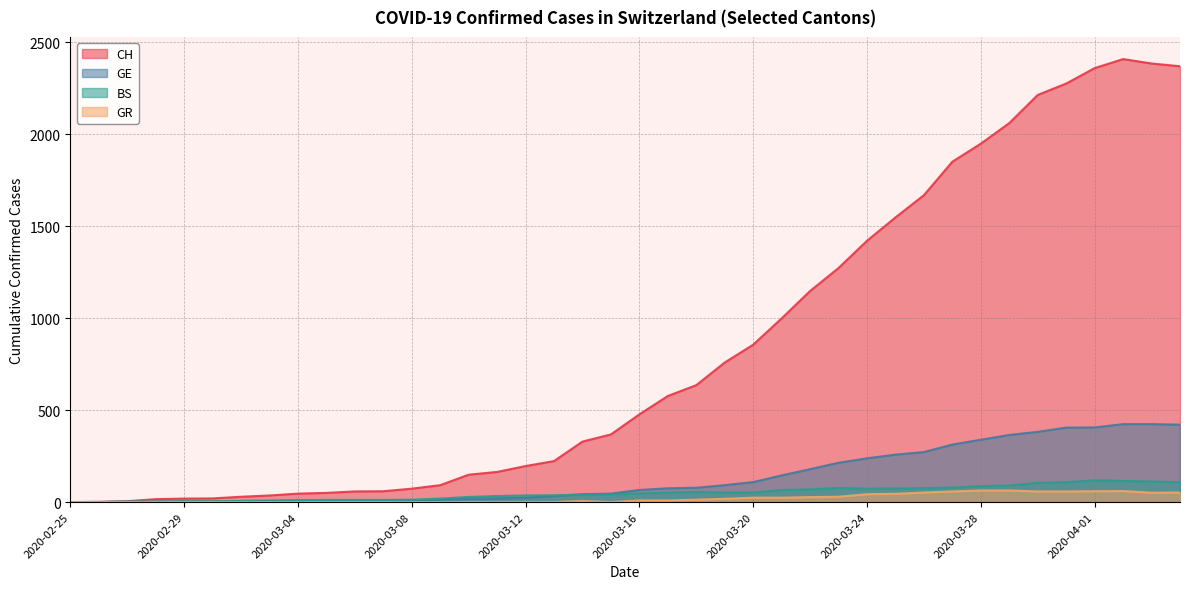

At 2020-03-31, list the series in order from largest to smallest.

CH, GE, BS, GR